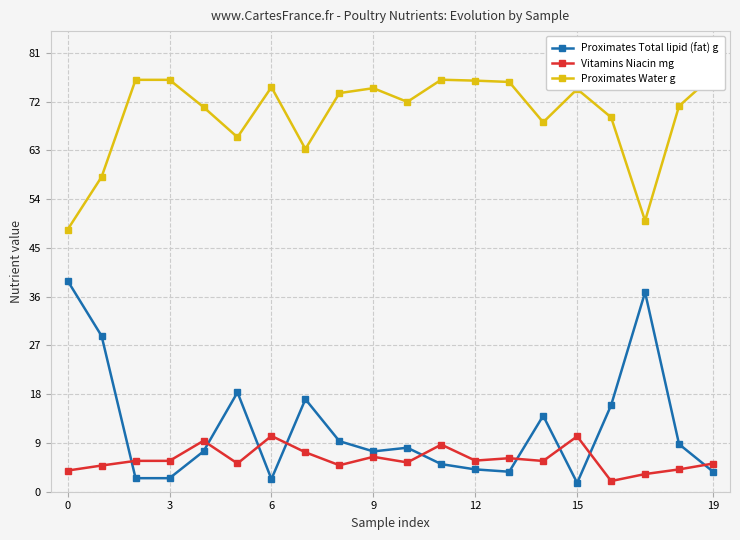

Does the chart display data point markers on the line(s)?

Yes